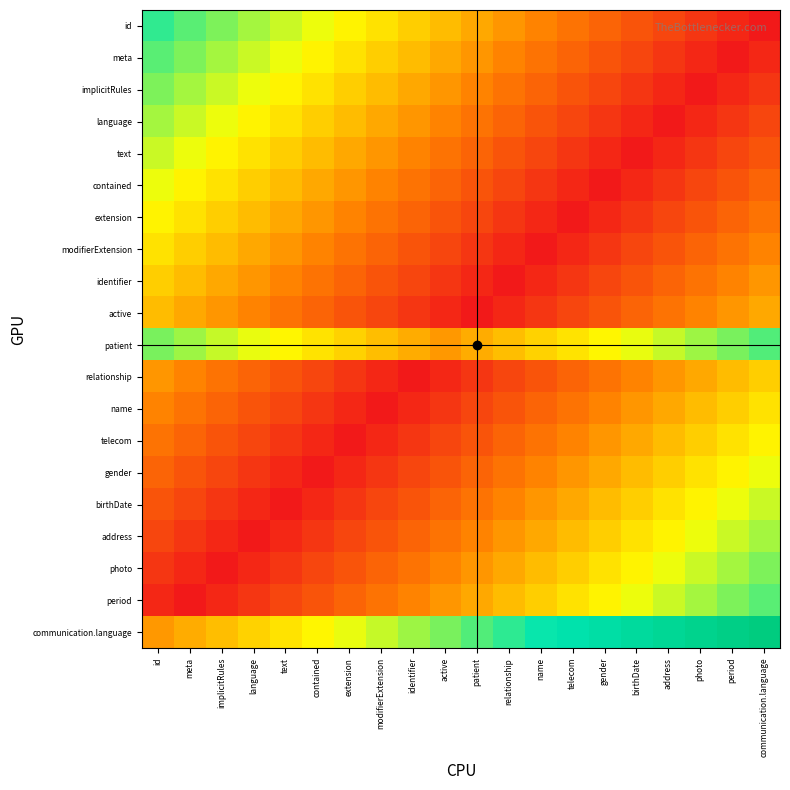

Reading left to right, extract all data points from this chart.

id: id=0.7	meta=0.7	implicitRules=0.6	language=0.6	text=0.6	contained=0.5	extension=0.5	modifierExtension=0.4	identifier=0.4	active=0.4	patient=0.3	relationship=0.3	name=0.3	telecom=0.2	gender=0.2	birthDate=0.1	address=0.1	photo=0.1	period=0.0	communication.language=0.0
meta: id=0.7	meta=0.6	implicitRules=0.6	language=0.6	text=0.5	contained=0.5	extension=0.4	modifierExtension=0.4	identifier=0.4	active=0.3	patient=0.3	relationship=0.3	name=0.2	telecom=0.2	gender=0.1	birthDate=0.1	address=0.1	photo=0.0	period=0.0	communication.language=0.0
implicitRules: id=0.6	meta=0.6	implicitRules=0.6	language=0.5	text=0.5	contained=0.4	extension=0.4	modifierExtension=0.4	identifier=0.3	active=0.3	patient=0.3	relationship=0.2	name=0.2	telecom=0.1	gender=0.1	birthDate=0.1	address=0.0	photo=0.0	period=0.0	communication.language=0.1
language: id=0.6	meta=0.6	implicitRules=0.5	language=0.5	text=0.4	contained=0.4	extension=0.4	modifierExtension=0.3	identifier=0.3	active=0.3	patient=0.2	relationship=0.2	name=0.1	telecom=0.1	gender=0.1	birthDate=0.0	address=0.0	photo=0.0	period=0.1	communication.language=0.1
text: id=0.6	meta=0.5	implicitRules=0.5	language=0.4	text=0.4	contained=0.4	extension=0.3	modifierExtension=0.3	identifier=0.3	active=0.2	patient=0.2	relationship=0.1	name=0.1	telecom=0.1	gender=0.0	birthDate=0.0	address=0.0	photo=0.1	period=0.1	communication.language=0.1
contained: id=0.5	meta=0.5	implicitRules=0.4	language=0.4	text=0.4	contained=0.3	extension=0.3	modifierExtension=0.3	identifier=0.2	active=0.2	patient=0.1	relationship=0.1	name=0.1	telecom=0.0	gender=0.0	birthDate=0.0	address=0.1	photo=0.1	period=0.1	communication.language=0.2
extension: id=0.5	meta=0.4	implicitRules=0.4	language=0.4	text=0.3	contained=0.3	extension=0.3	modifierExtension=0.2	identifier=0.2	active=0.1	patient=0.1	relationship=0.1	name=0.0	telecom=0.0	gender=0.0	birthDate=0.1	address=0.1	photo=0.1	period=0.2	communication.language=0.2
modifierExtension: id=0.4	meta=0.4	implicitRules=0.4	language=0.3	text=0.3	contained=0.3	extension=0.2	modifierExtension=0.2	identifier=0.1	active=0.1	patient=0.1	relationship=0.0	name=0.0	telecom=0.0	gender=0.1	birthDate=0.1	address=0.1	photo=0.2	period=0.2	communication.language=0.3
identifier: id=0.4	meta=0.4	implicitRules=0.3	language=0.3	text=0.3	contained=0.2	extension=0.2	modifierExtension=0.1	identifier=0.1	active=0.1	patient=0.0	relationship=0.0	name=0.0	telecom=0.1	gender=0.1	birthDate=0.1	address=0.2	photo=0.2	period=0.3	communication.language=0.3
active: id=0.4	meta=0.3	implicitRules=0.3	language=0.3	text=0.2	contained=0.2	extension=0.1	modifierExtension=0.1	identifier=0.1	active=0.0	patient=0.0	relationship=0.0	name=0.1	telecom=0.1	gender=0.1	birthDate=0.2	address=0.2	photo=0.3	period=0.3	communication.language=0.3
patient: id=0.6	meta=0.6	implicitRules=0.6	language=0.5	text=0.5	contained=0.4	extension=0.4	modifierExtension=0.4	identifier=0.3	active=0.3	patient=0.3	relationship=0.4	name=0.4	telecom=0.4	gender=0.5	birthDate=0.5	address=0.6	photo=0.6	period=0.6	communication.language=0.7
relationship: id=0.3	meta=0.3	implicitRules=0.2	language=0.2	text=0.1	contained=0.1	extension=0.1	modifierExtension=0.0	identifier=0.0	active=0.0	patient=0.1	relationship=0.1	name=0.1	telecom=0.2	gender=0.2	birthDate=0.3	address=0.3	photo=0.3	period=0.4	communication.language=0.4
name: id=0.3	meta=0.2	implicitRules=0.2	language=0.1	text=0.1	contained=0.1	extension=0.0	modifierExtension=0.0	identifier=0.0	active=0.1	patient=0.1	relationship=0.1	name=0.2	telecom=0.2	gender=0.3	birthDate=0.3	address=0.3	photo=0.4	period=0.4	communication.language=0.4
telecom: id=0.2	meta=0.2	implicitRules=0.1	language=0.1	text=0.1	contained=0.0	extension=0.0	modifierExtension=0.0	identifier=0.1	active=0.1	patient=0.1	relationship=0.2	name=0.2	telecom=0.3	gender=0.3	birthDate=0.3	address=0.4	photo=0.4	period=0.4	communication.language=0.5
gender: id=0.2	meta=0.1	implicitRules=0.1	language=0.1	text=0.0	contained=0.0	extension=0.0	modifierExtension=0.1	identifier=0.1	active=0.1	patient=0.2	relationship=0.2	name=0.3	telecom=0.3	gender=0.3	birthDate=0.4	address=0.4	photo=0.4	period=0.5	communication.language=0.5
birthDate: id=0.1	meta=0.1	implicitRules=0.1	language=0.0	text=0.0	contained=0.0	extension=0.1	modifierExtension=0.1	identifier=0.1	active=0.2	patient=0.2	relationship=0.3	name=0.3	telecom=0.3	gender=0.4	birthDate=0.4	address=0.4	photo=0.5	period=0.5	communication.language=0.6
address: id=0.1	meta=0.1	implicitRules=0.0	language=0.0	text=0.0	contained=0.1	extension=0.1	modifierExtension=0.1	identifier=0.2	active=0.2	patient=0.3	relationship=0.3	name=0.3	telecom=0.4	gender=0.4	birthDate=0.4	address=0.5	photo=0.5	period=0.6	communication.language=0.6
photo: id=0.1	meta=0.0	implicitRules=0.0	language=0.0	text=0.1	contained=0.1	extension=0.1	modifierExtension=0.2	identifier=0.2	active=0.3	patient=0.3	relationship=0.3	name=0.4	telecom=0.4	gender=0.4	birthDate=0.5	address=0.5	photo=0.6	period=0.6	communication.language=0.6
period: id=0.0	meta=0.0	implicitRules=0.0	language=0.1	text=0.1	contained=0.1	extension=0.2	modifierExtension=0.2	identifier=0.3	active=0.3	patient=0.3	relationship=0.4	name=0.4	telecom=0.4	gender=0.5	birthDate=0.5	address=0.6	photo=0.6	period=0.6	communication.language=0.7
communication.language: id=0.3	meta=0.3	implicitRules=0.4	language=0.4	text=0.4	contained=0.5	extension=0.5	modifierExtension=0.6	identifier=0.6	active=0.6	patient=0.7	relationship=0.7	name=0.7	telecom=0.8	gender=0.8	birthDate=0.9	address=0.9	photo=0.9	period=1.0	communication.language=1.0